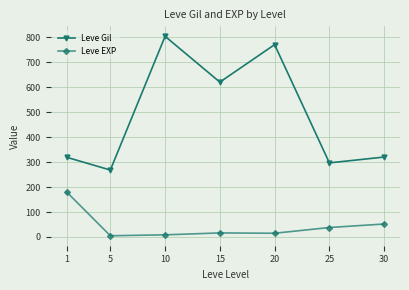

The Leve Gil series shows 320.0 at 30. True or false?

True